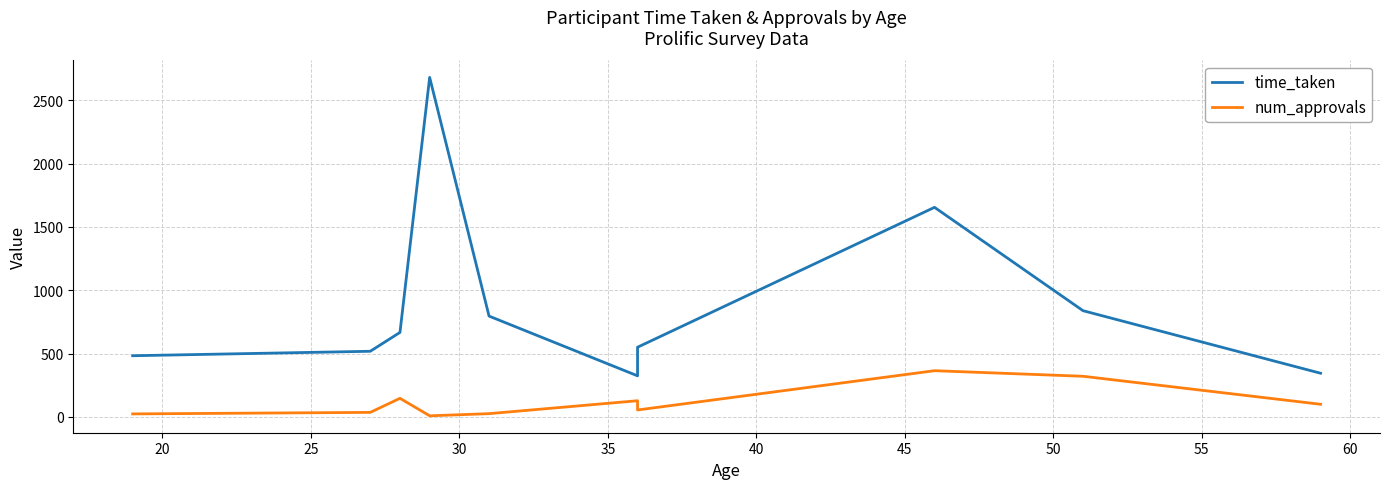

What is the difference between the maximum and second lowest values in the num_approvals series?

341.0